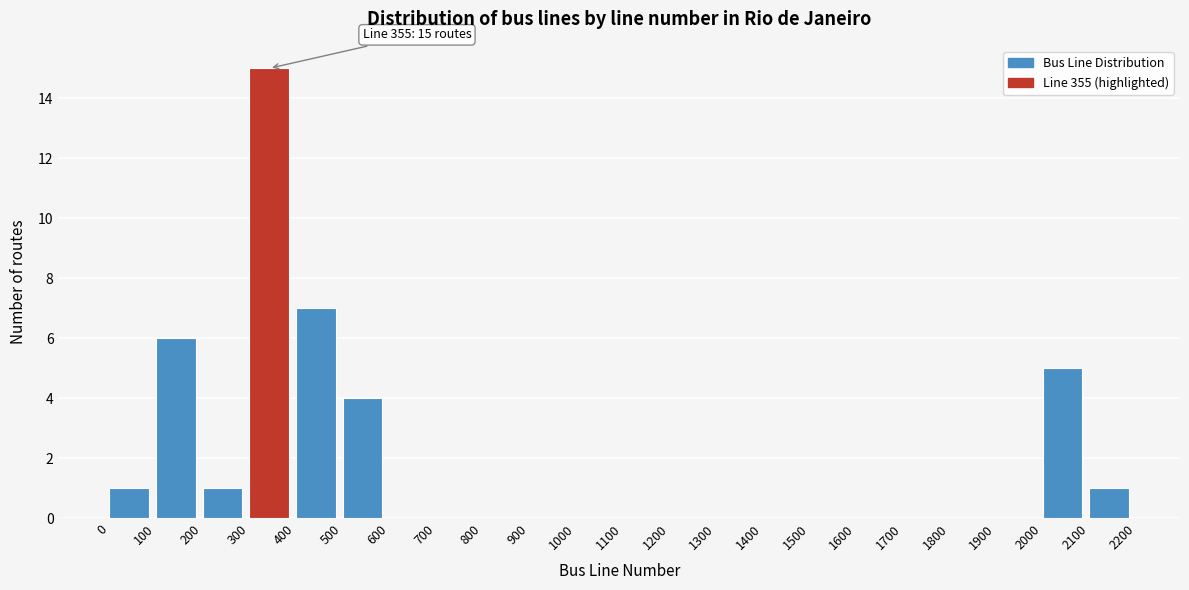

Over which range of the x-axis is the bar tallest?

300 to 400